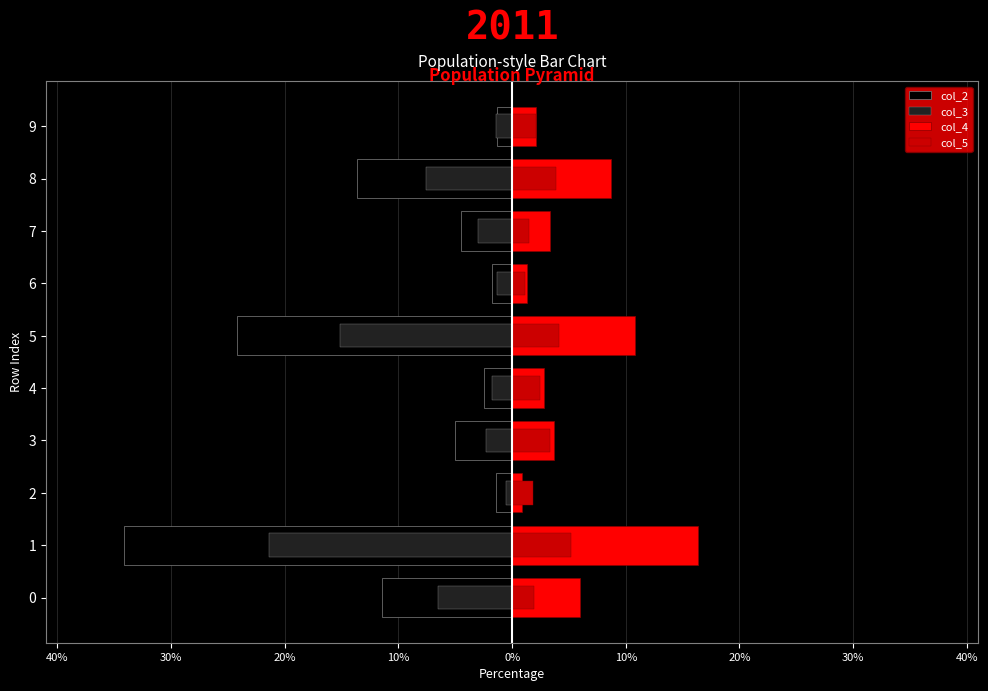

What is the sum of the col_4 values at 5 and 3?

14.5